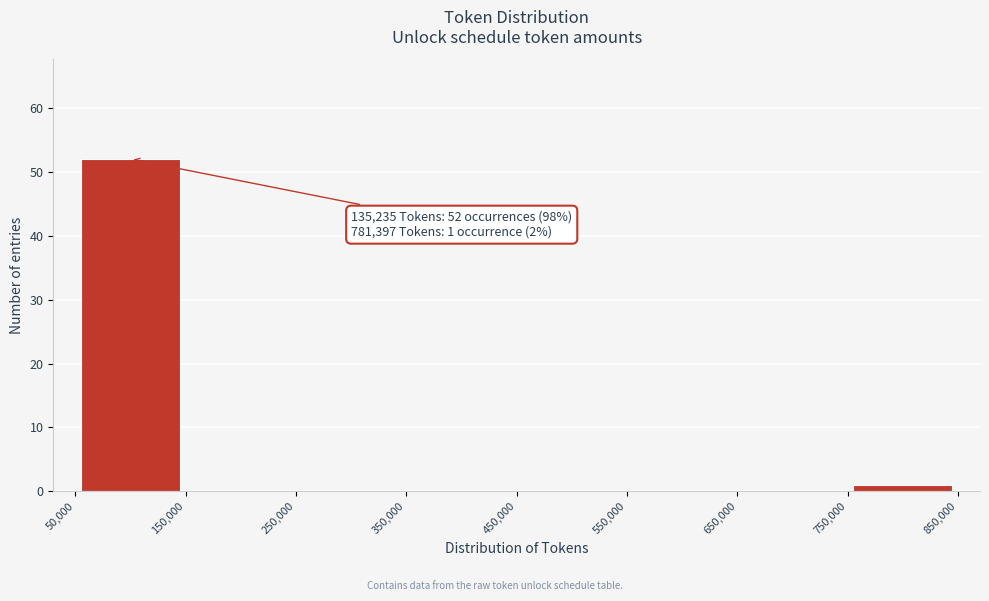

Over which range of the x-axis is the bar tallest?

50,000 to 150,000